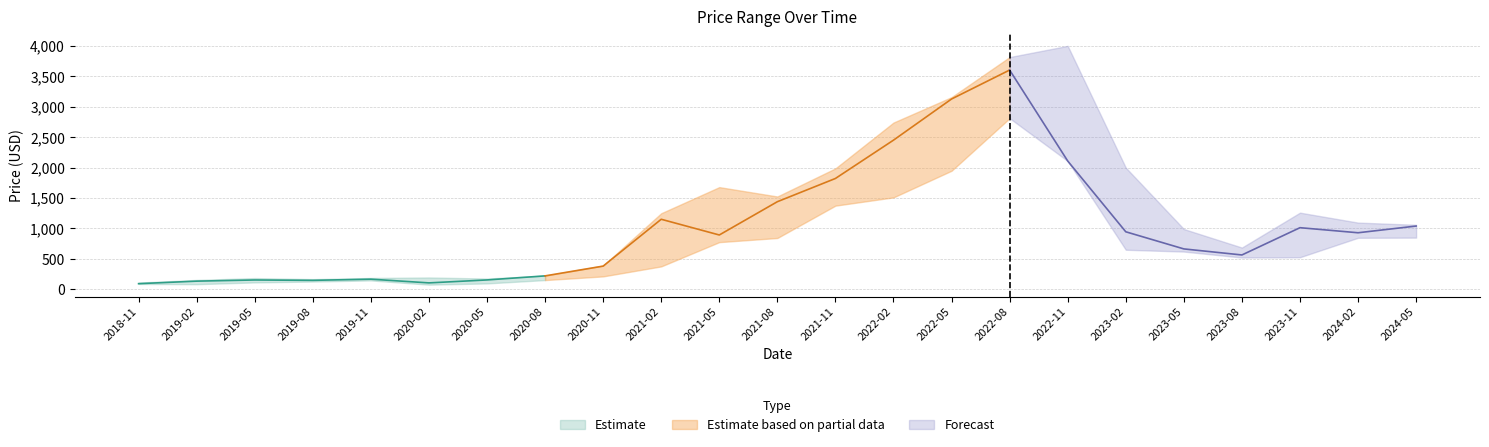

What is the minimum value for Close?

92.4